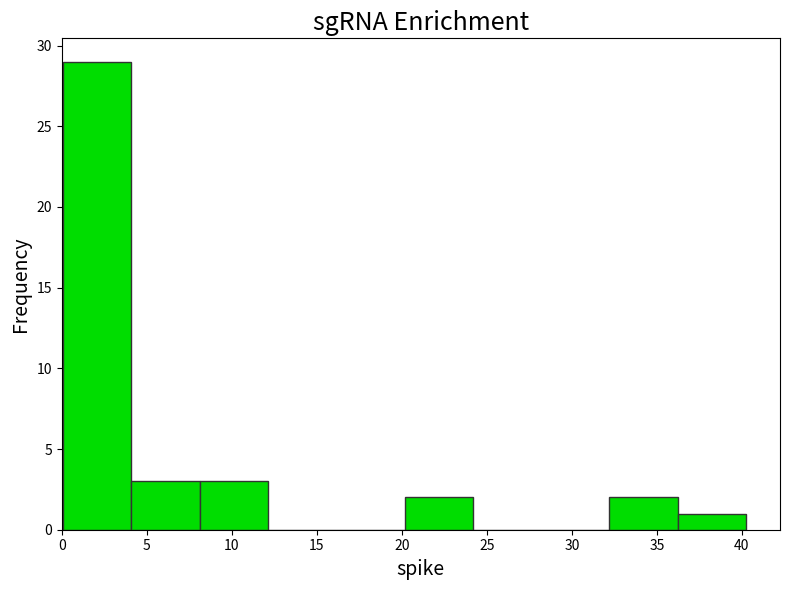

Reading left to right, transcribe this chart: for each bar, give the range it covers on the x-axis and its height. Neither the bar edges nor the heights are printed on the chart, so give them approximately, as read against the axes.

0 to 4: 29
4 to 8: 3
8 to 12: 3
12 to 16: 0
16 to 20: 0
20 to 24: 2
24 to 28: 0
28 to 32: 0
32 to 36: 2
36 to 40: 1